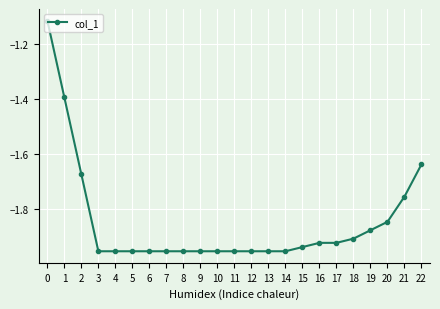

The value at 5 is -2.7. True or false?

False